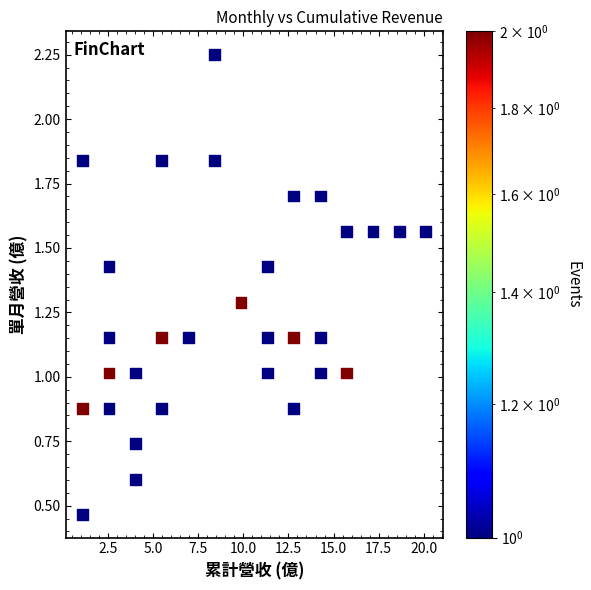

How many points are shown in the scatter plot?

31